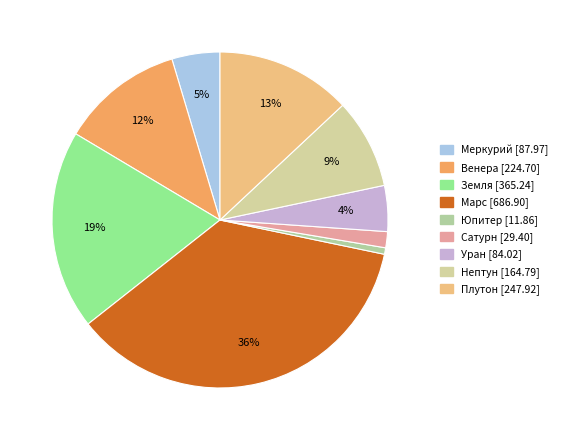

What portion of the pie excludes Венера?

88.2%